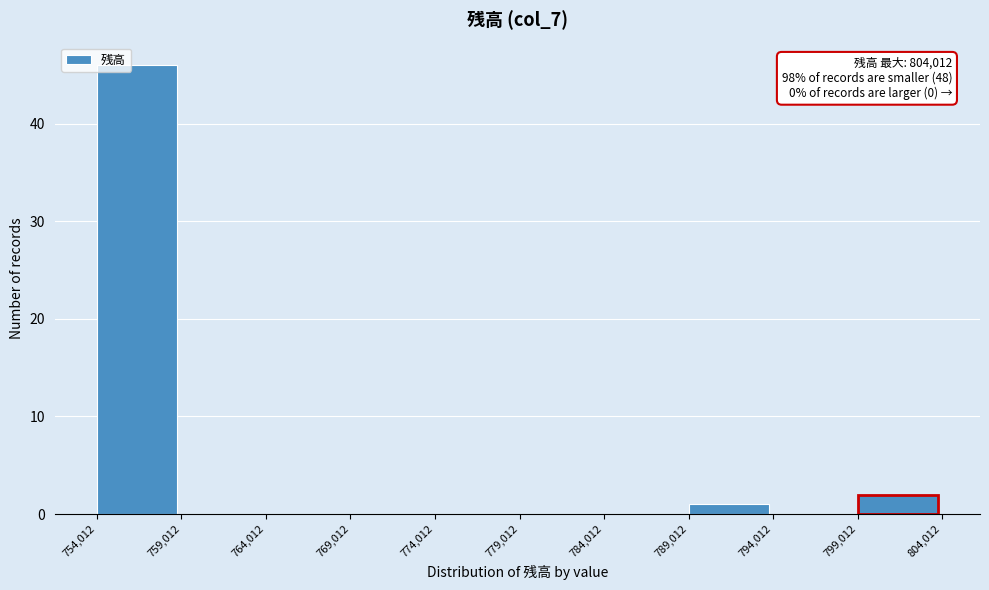

Over which range of the x-axis is the bar tallest?

754,012 to 759,012